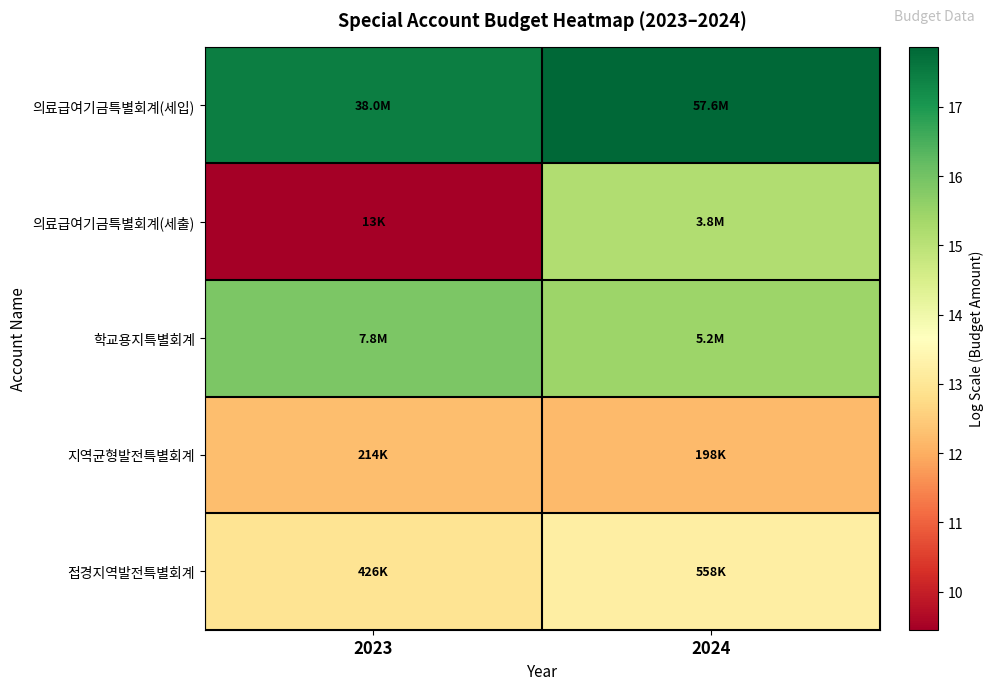

Reading left to right, extract all data points from this chart.

의료급여기금특별회계(세입): 2023=17.5	2024=17.9
의료급여기금특별회계(세출): 2023=9.5	2024=15.2
학교용지특별회계: 2023=15.9	2024=15.5
지역균형발전특별회계: 2023=12.3	2024=12.2
접경지역발전특별회계: 2023=13.0	2024=13.2